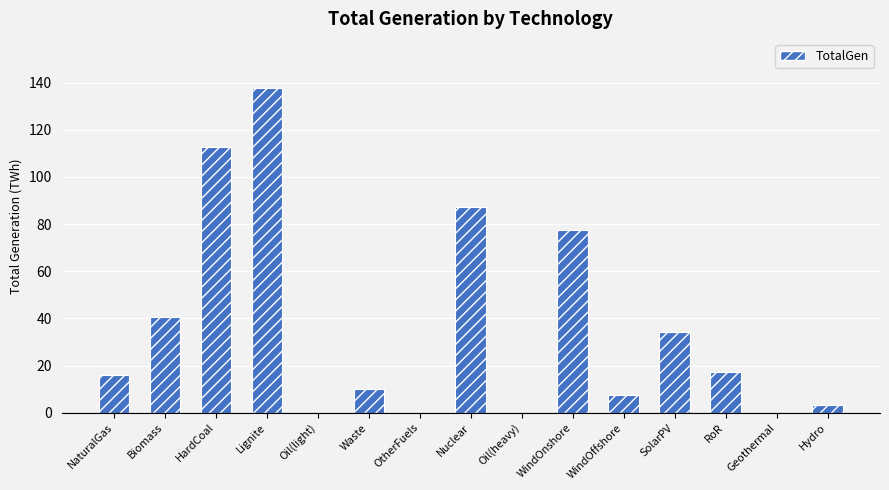

What is the greatest value displayed?

137.9